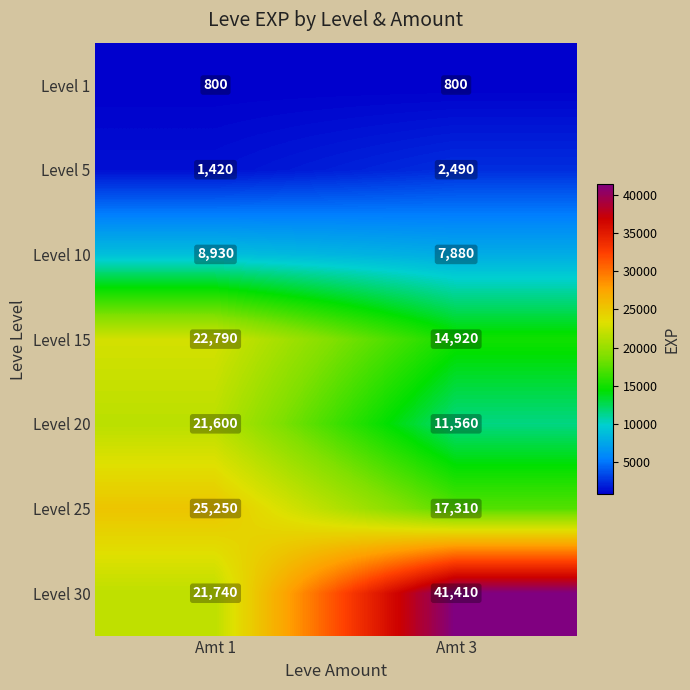

List the series in order of their peak value, lowest first.

Level 1, Level 5, Level 10, Level 20, Level 15, Level 25, Level 30